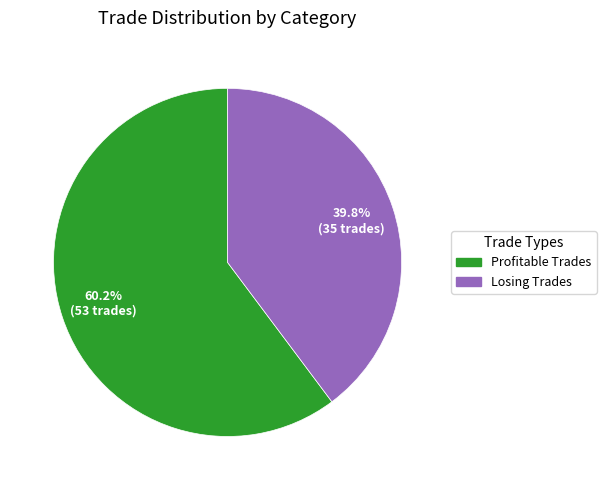

Does any single category account for the majority?

Yes